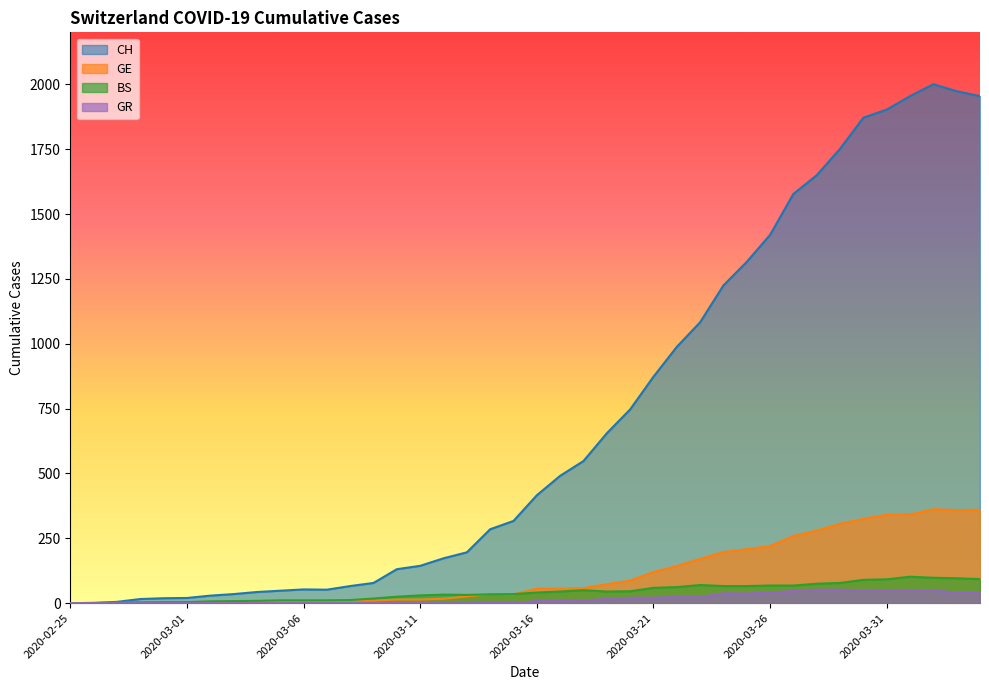

At how many categories does at least one series exceed 667?

16